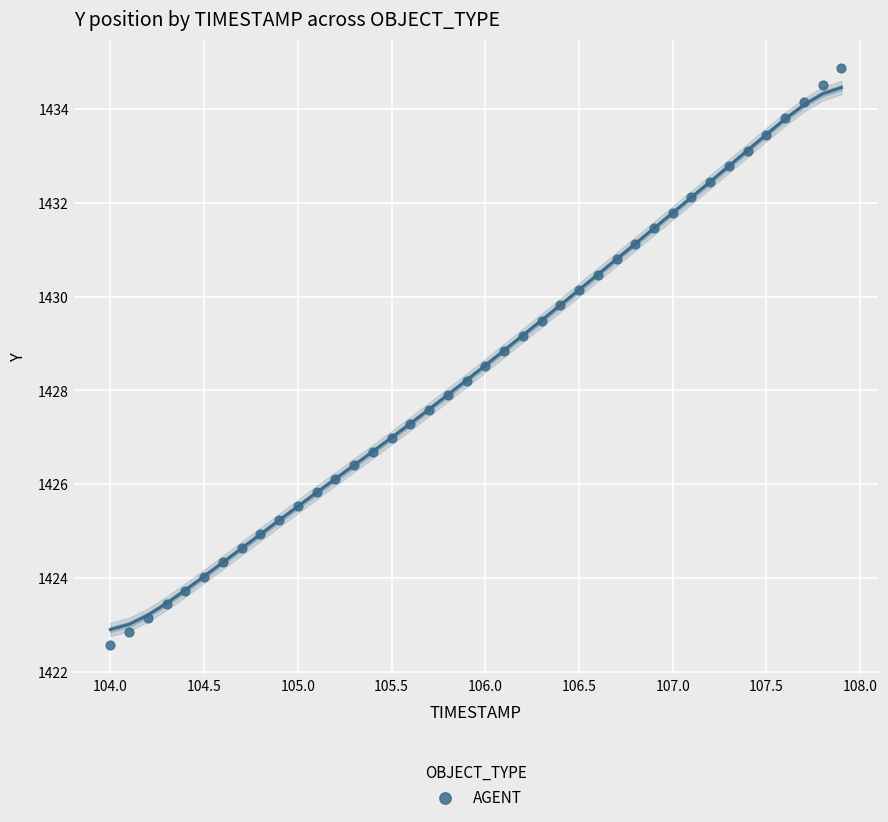

What is the range of Y values (max minus min)?

12.3